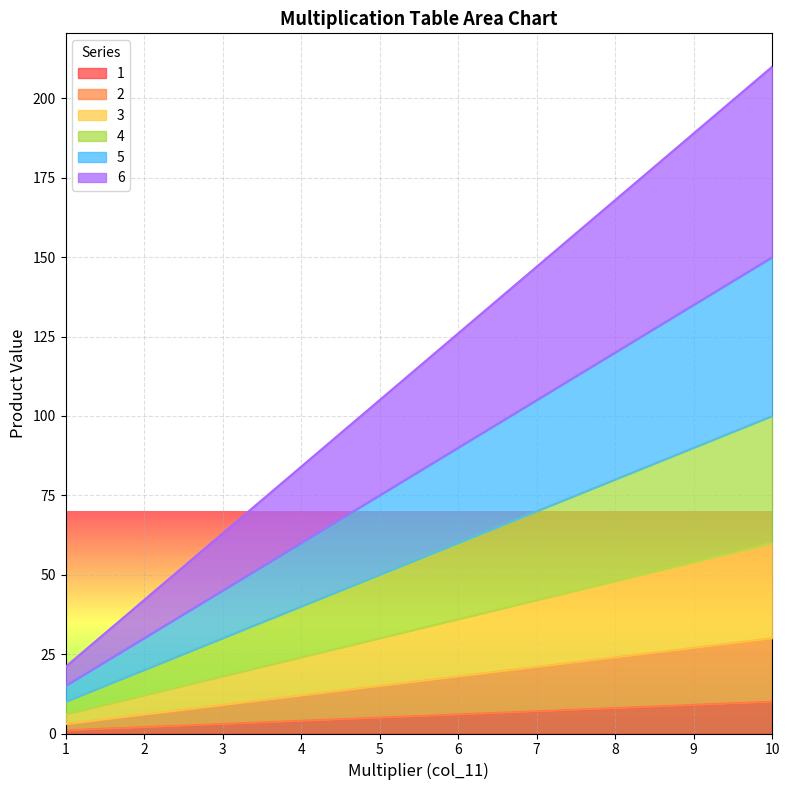

What is the maximum value shown in the chart?

210